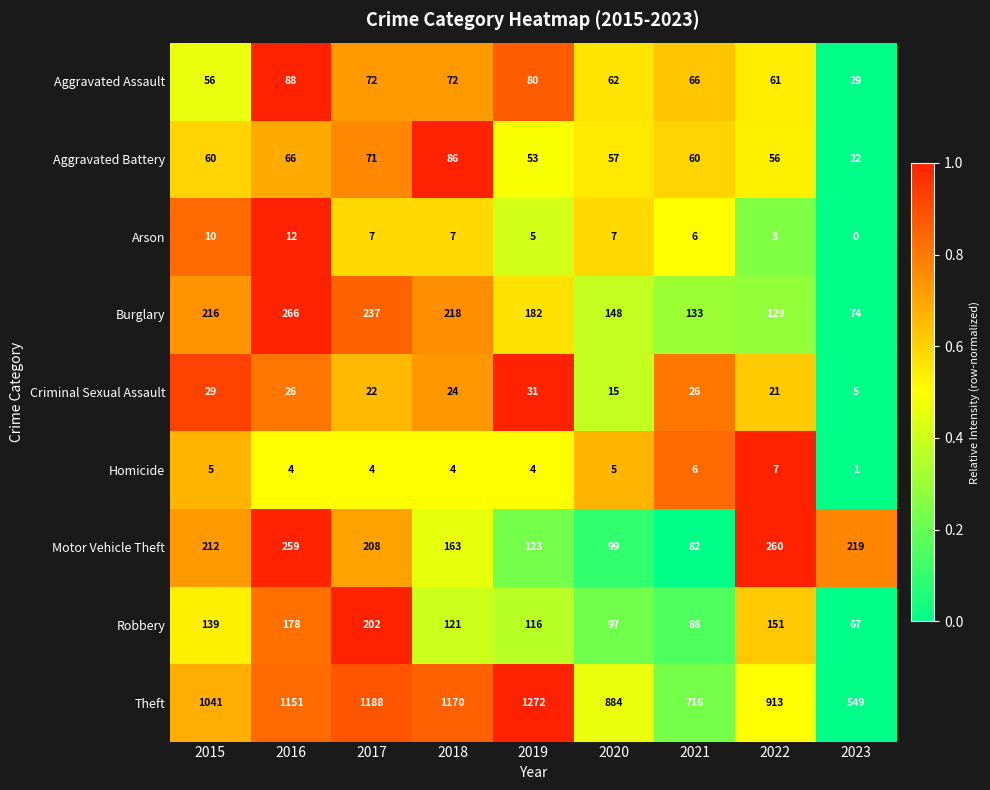

What is the spread (max minus min) of values at 2023?

549